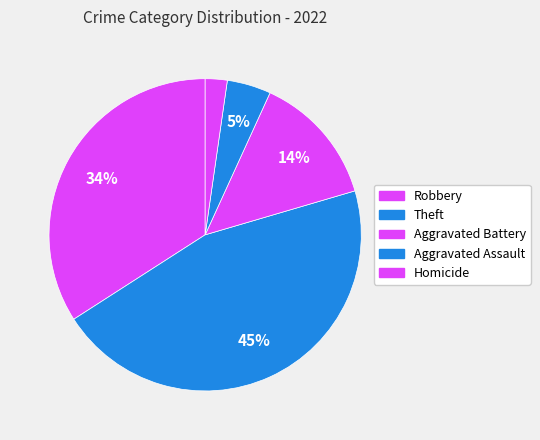

To the nearest percent, what is the difference between the largest and smallest slice percentages?

43%